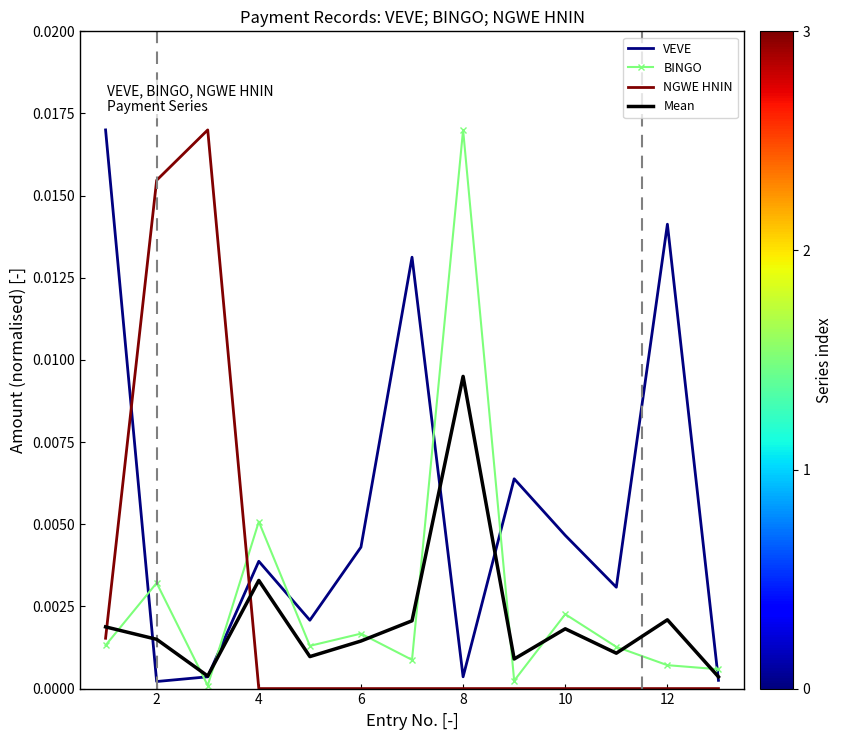

At how many categories does at least one series exceed 0?

13